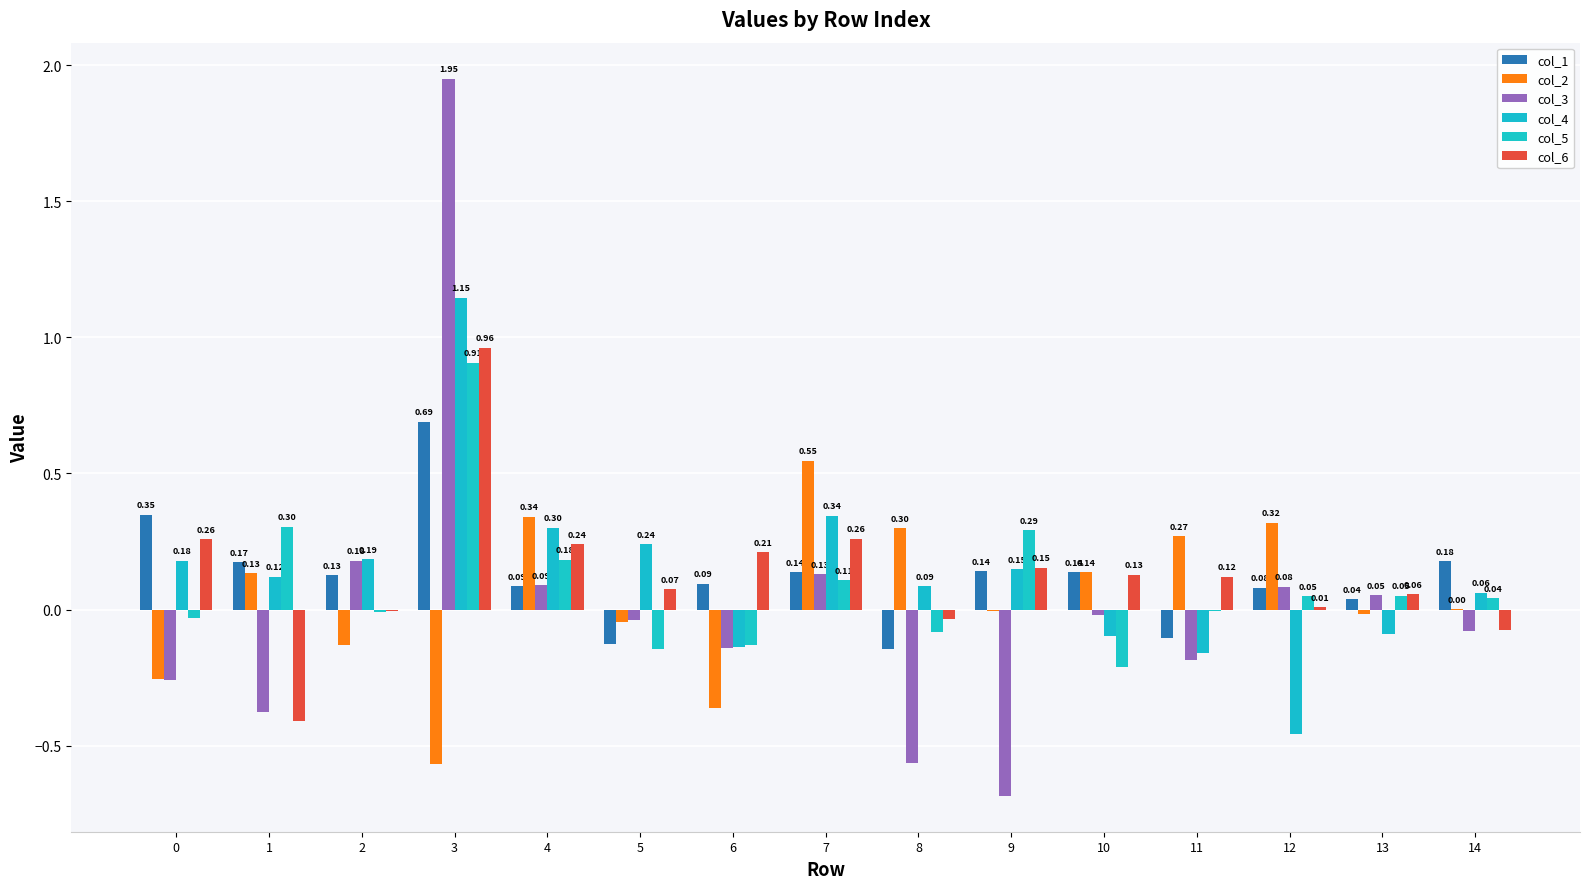

Is the value of col_3 at 6 greater than the value of col_6 at 13?

No